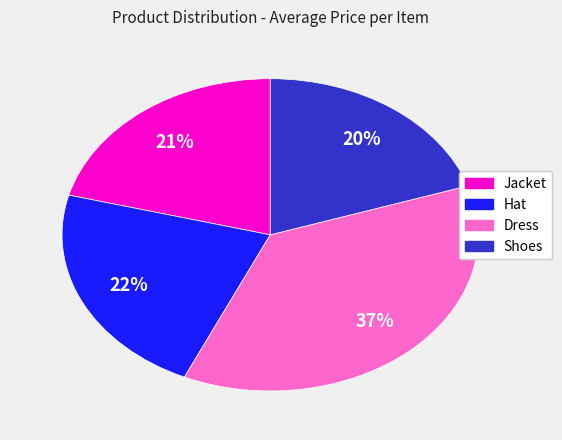

How many segments does this pie chart have?

4